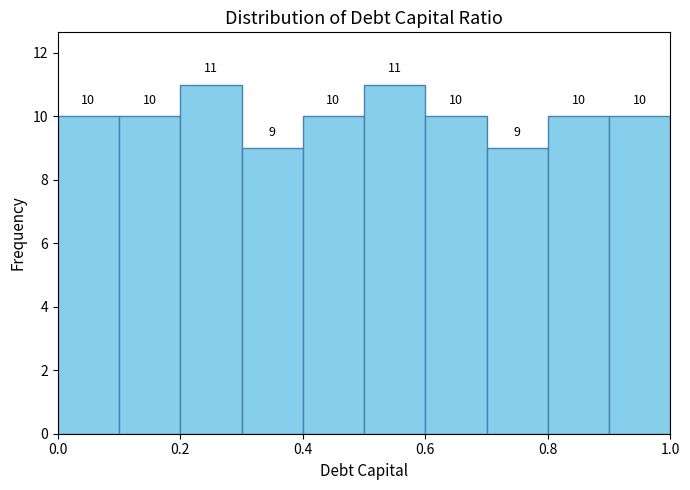

Reading left to right, transcribe this chart: for each bar, give the range it covers on the x-axis and its height.

0.0 to 0.1: 10
0.1 to 0.2: 10
0.2 to 0.3: 11
0.3 to 0.4: 9
0.4 to 0.5: 10
0.5 to 0.6: 11
0.6 to 0.7: 10
0.7 to 0.8: 9
0.8 to 0.9: 10
0.9 to 1.0: 10